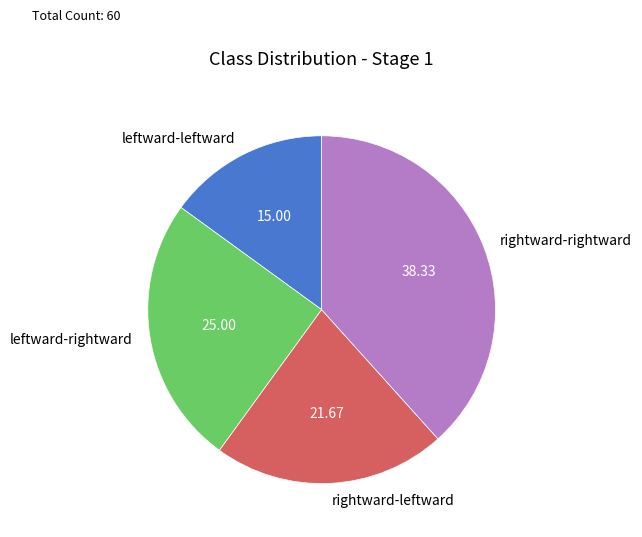

Does leftward-rightward represent more than half of the total?

No